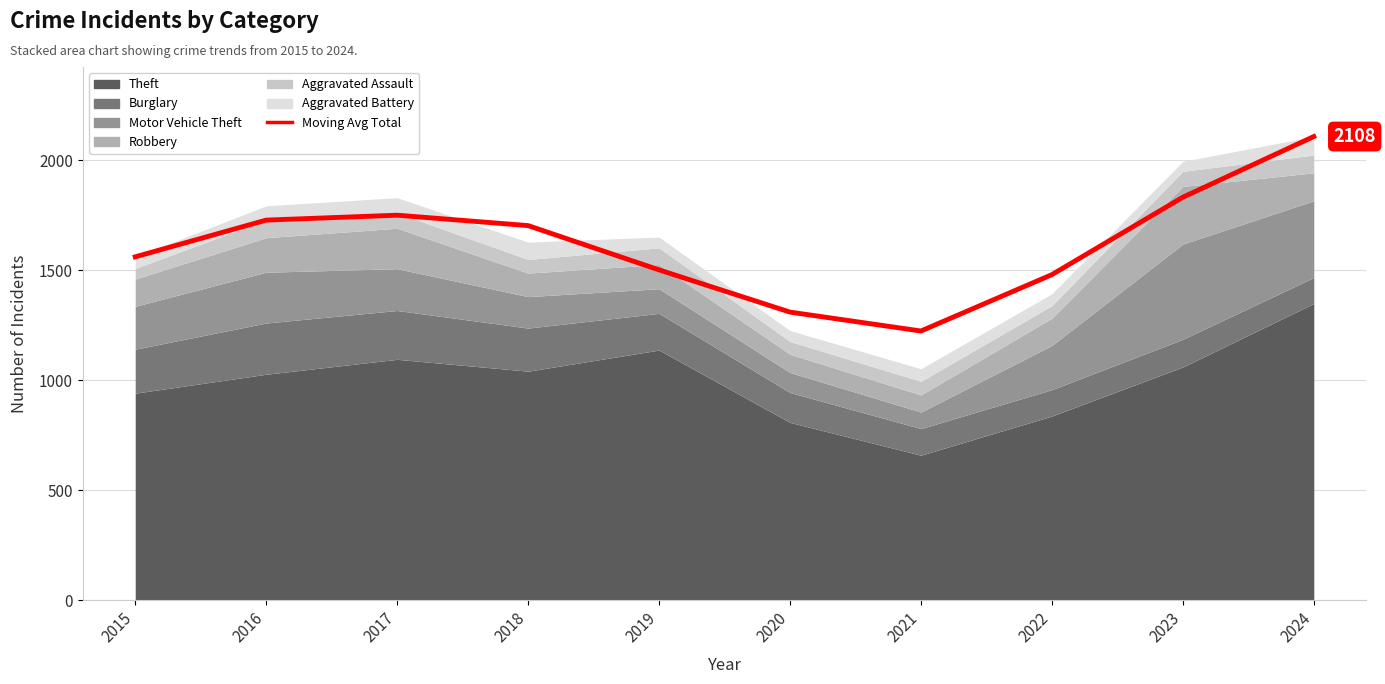

True or false: the data shows 1832.0 at 2023.

True